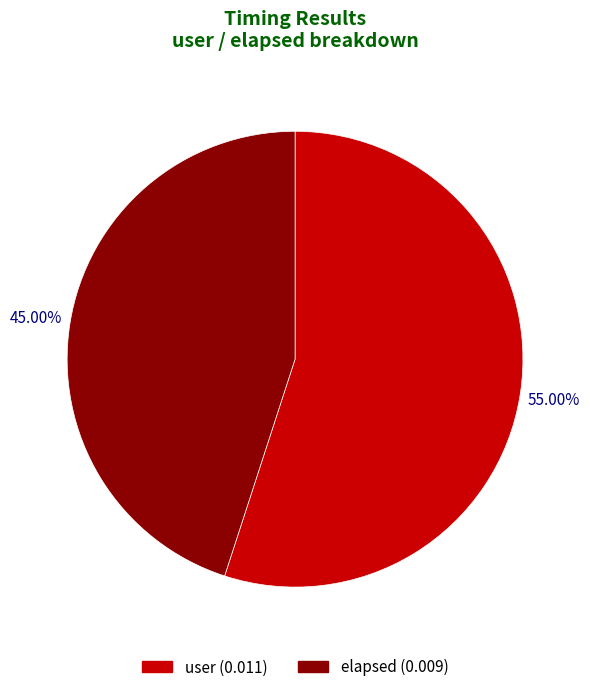

Does any single category account for the majority?

Yes